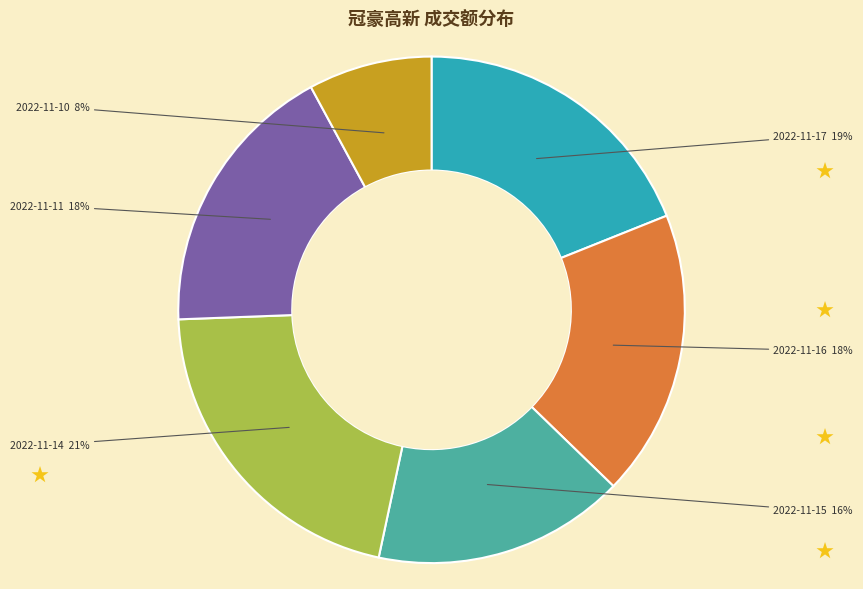

Is there any slice that represents more than half of the pie?

No